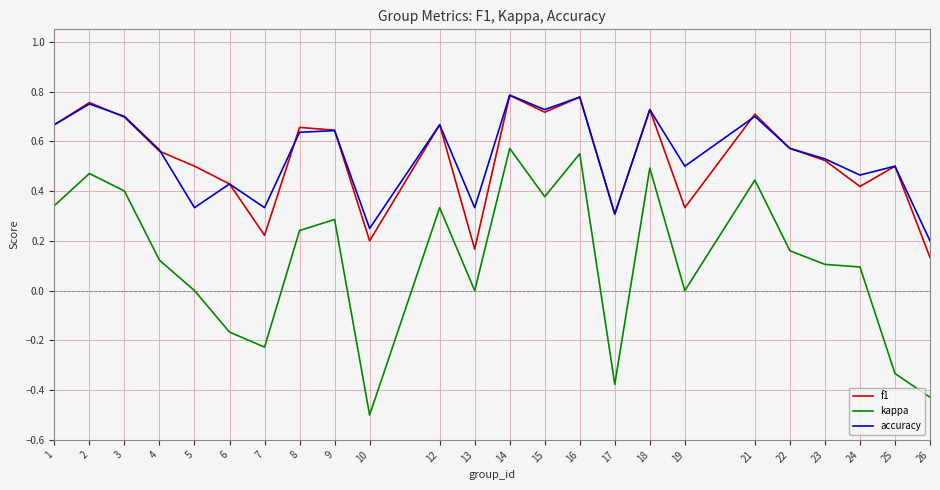

Count the number of data series in this chart.

3